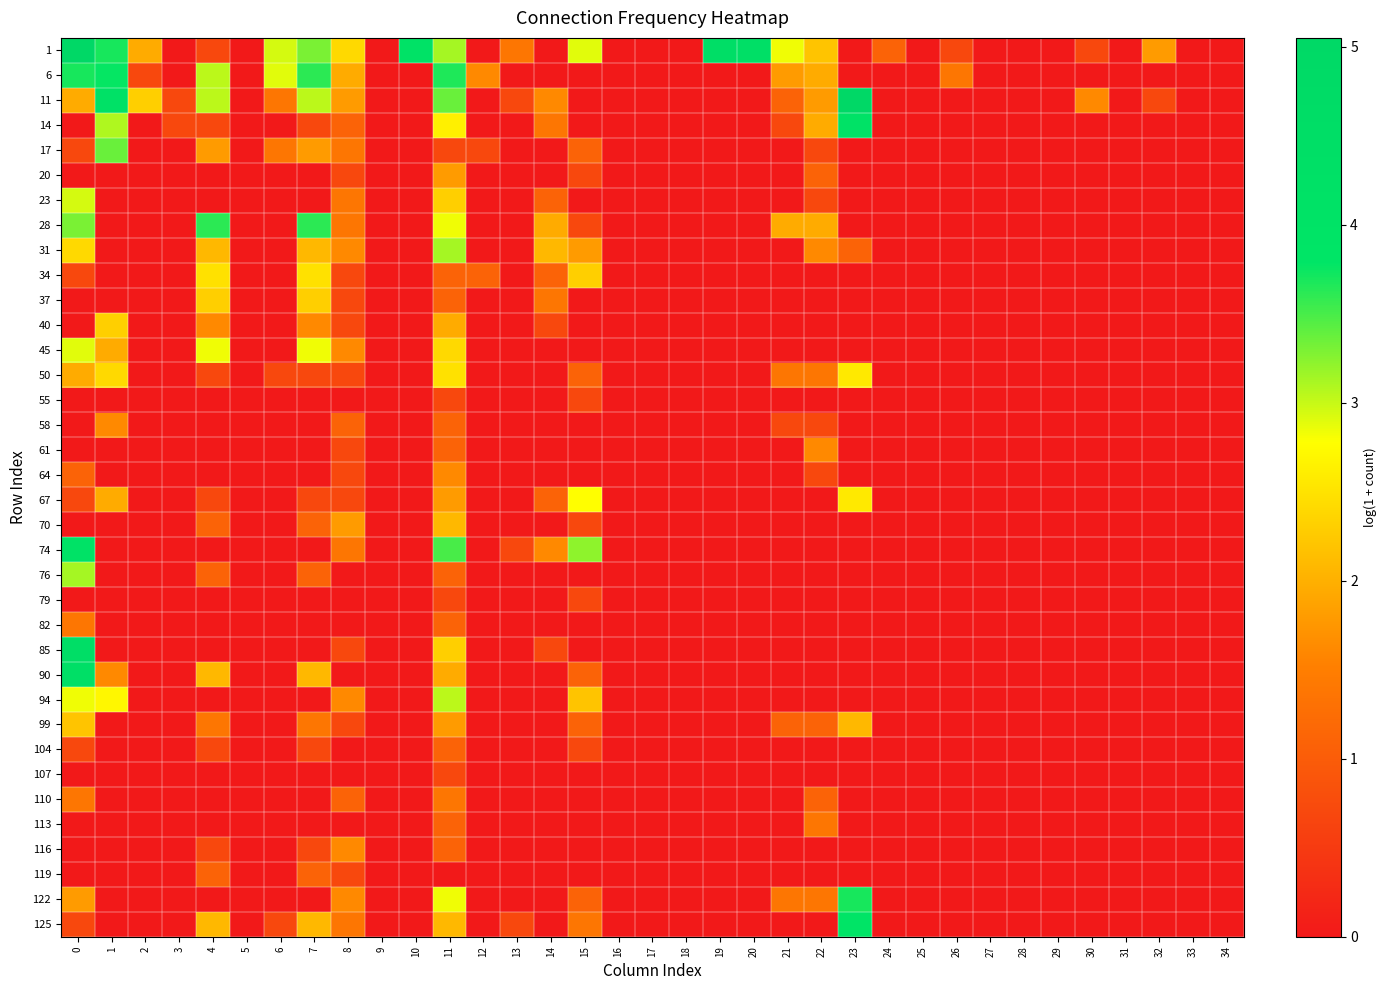

At how many categories does at least one series exceed 1?

22